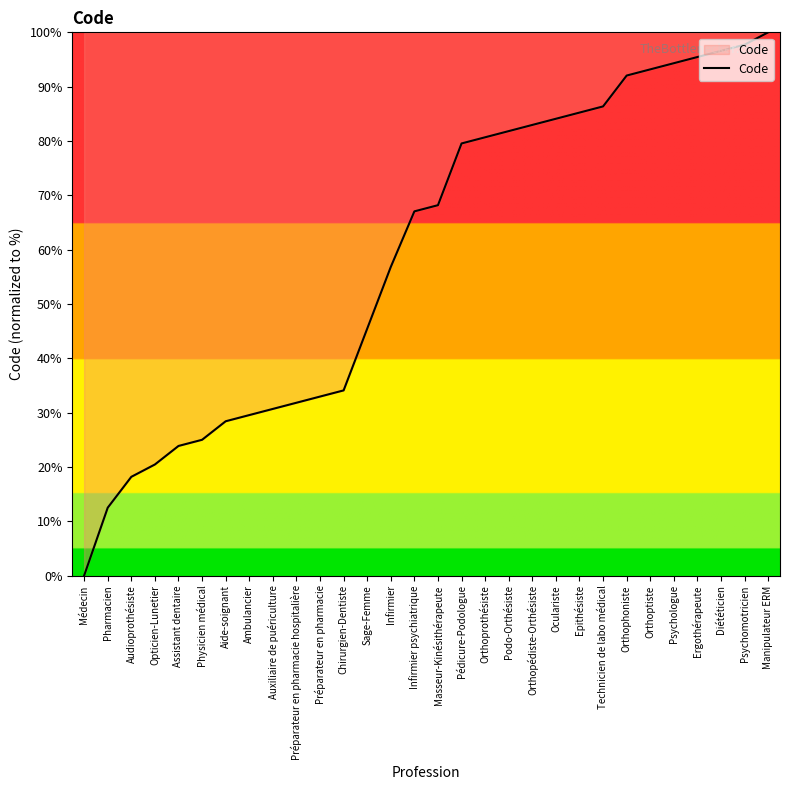

What value does the data have at Sage-Femme?

45.5